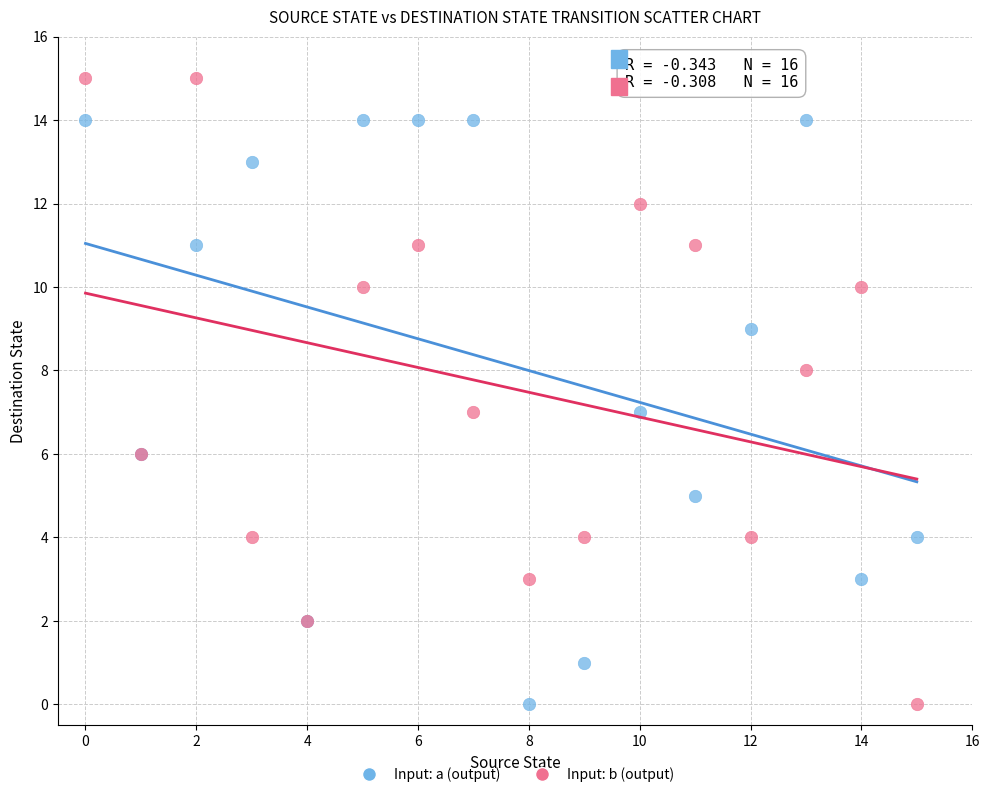

What are all the series names shown in the legend?

Input: a (output), Input: b (output)